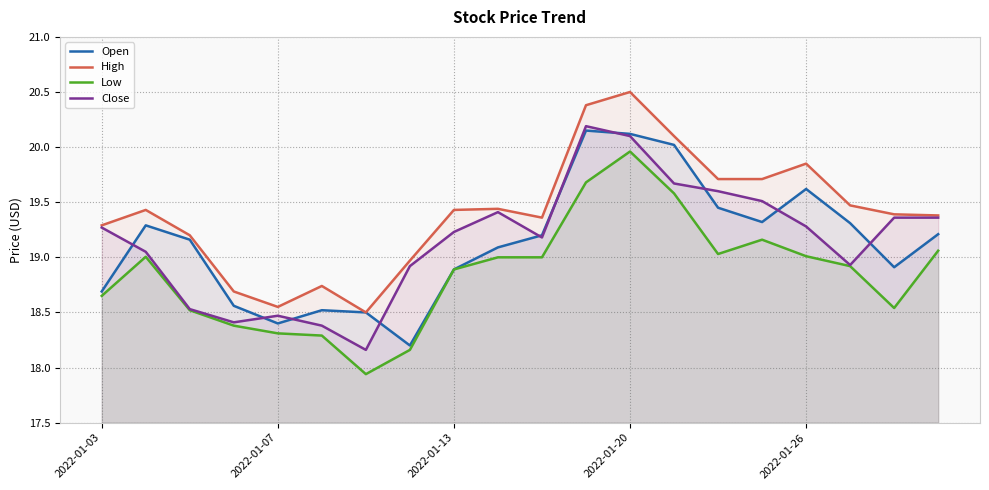

What is the difference between the highest and lowest values at 13?

0.5